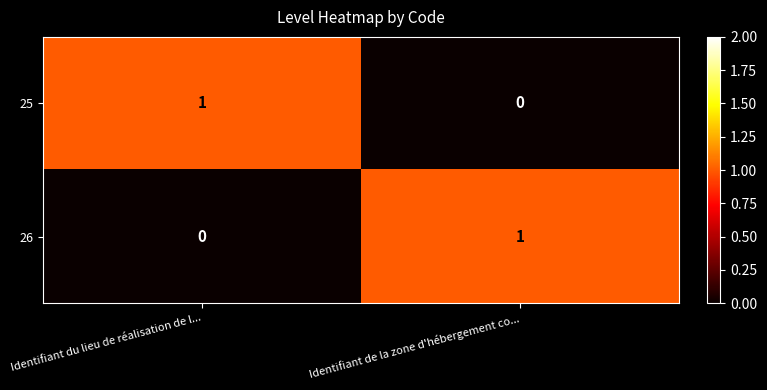

Is the value of 25 at Identifiant de la zone d'hébergement co... greater than the value of 26 at Identifiant de la zone d'hébergement co...?

No